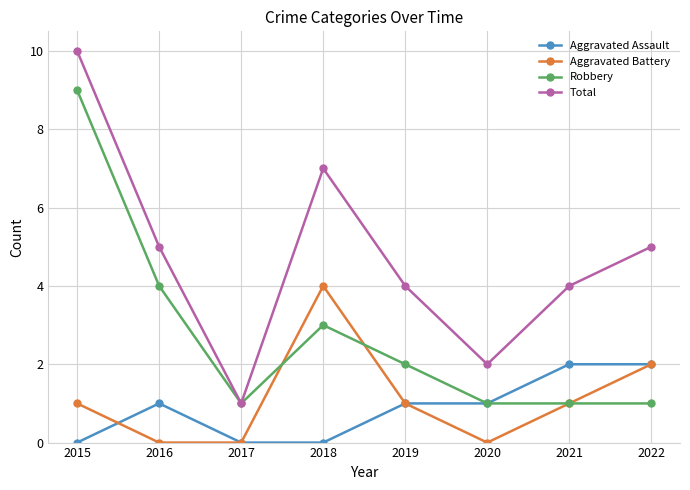

How many series are shown in this chart?

4